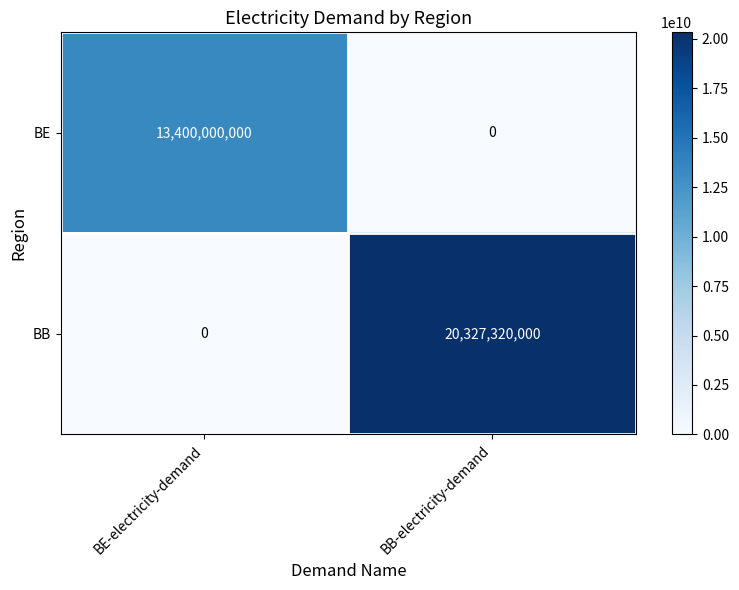

Where is BB nearest to the value 10163660000?

BE-electricity-demand